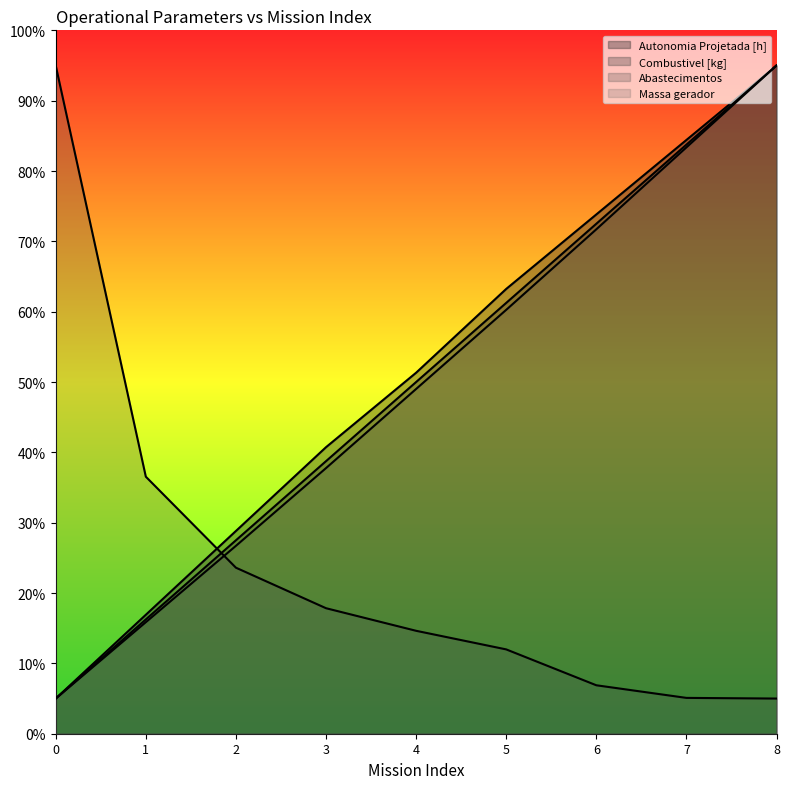

Which series has the largest total across all categories?

Autonomia Projetada [h]